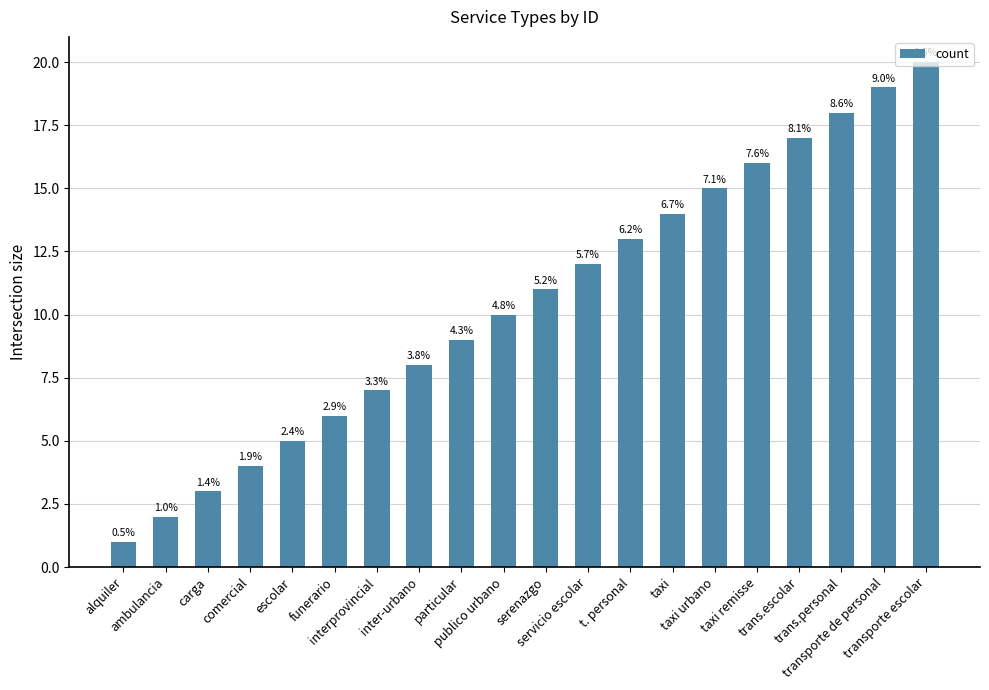

Does the chart contain any negative values?

No